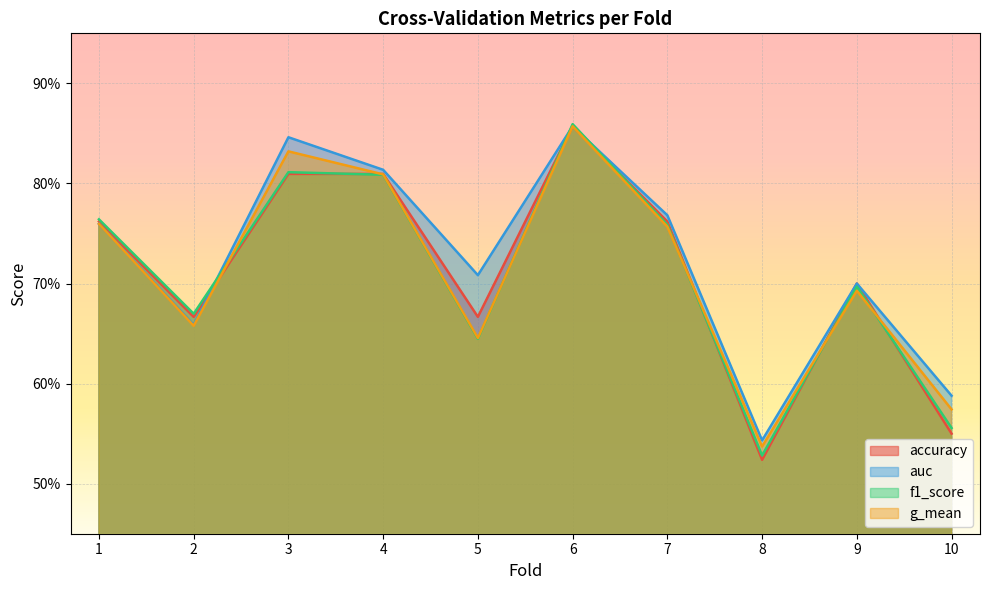

What is the total value across all series at 1?

3.0